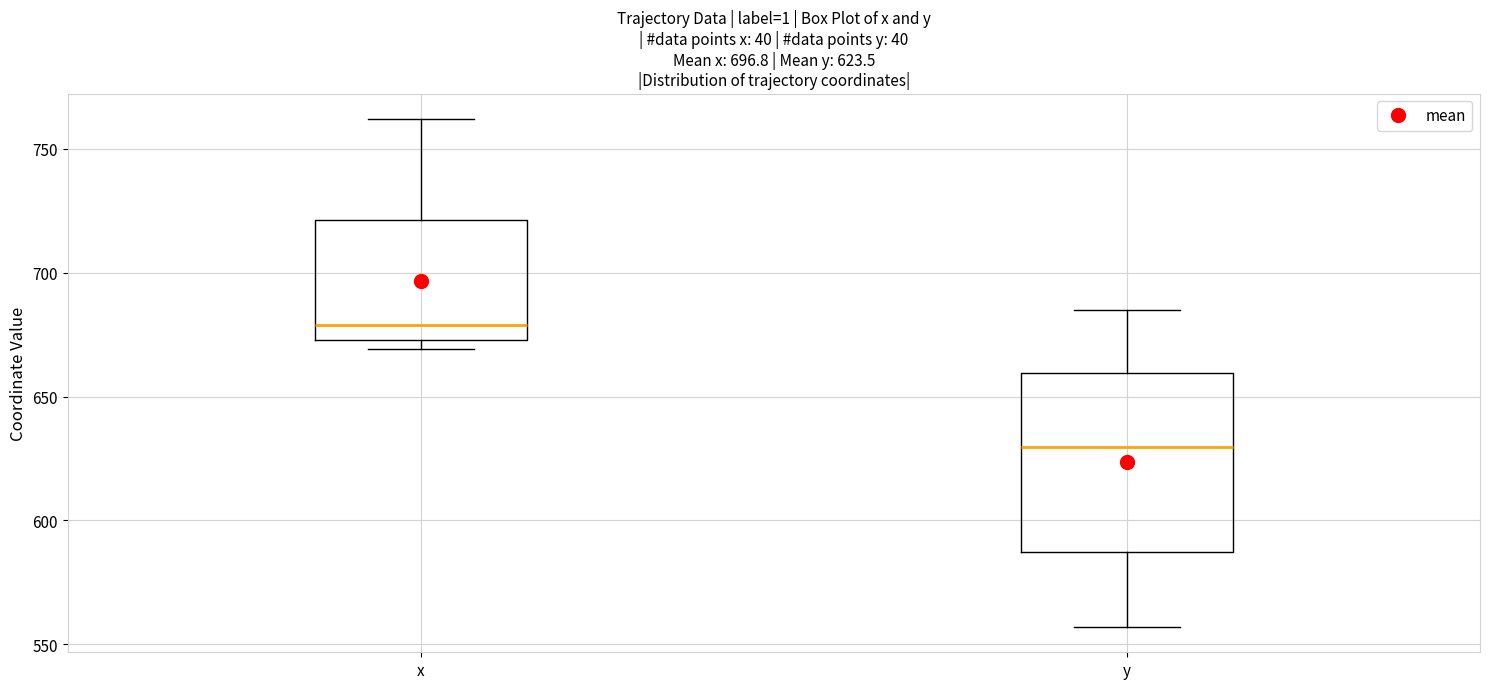

Which box's median line is the highest?

x